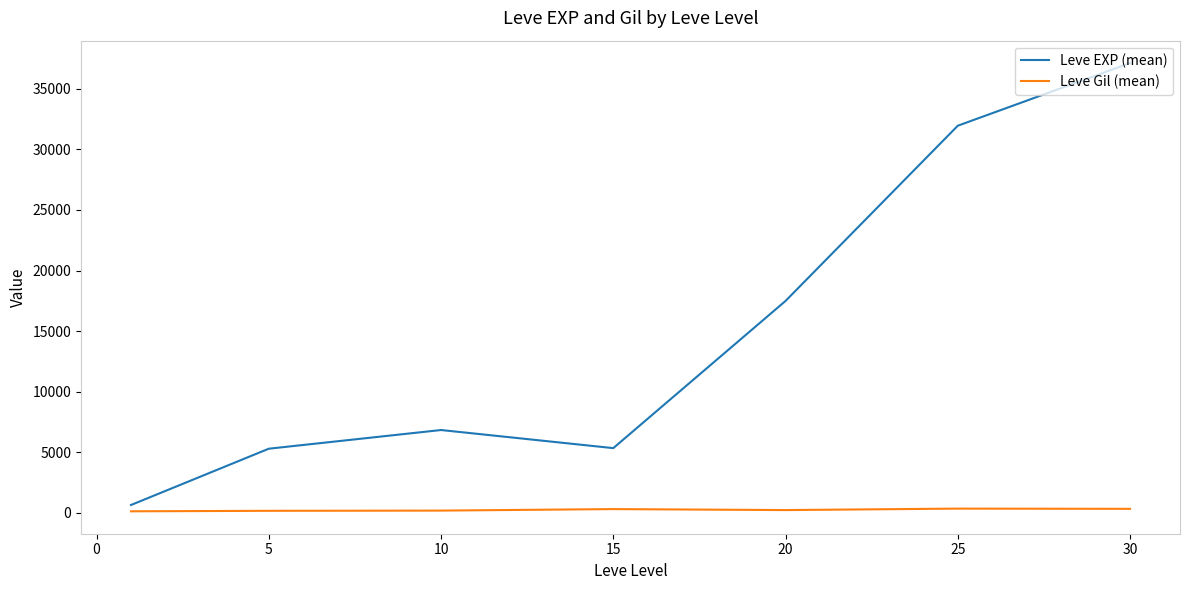

How many lines are shown in the chart?

2